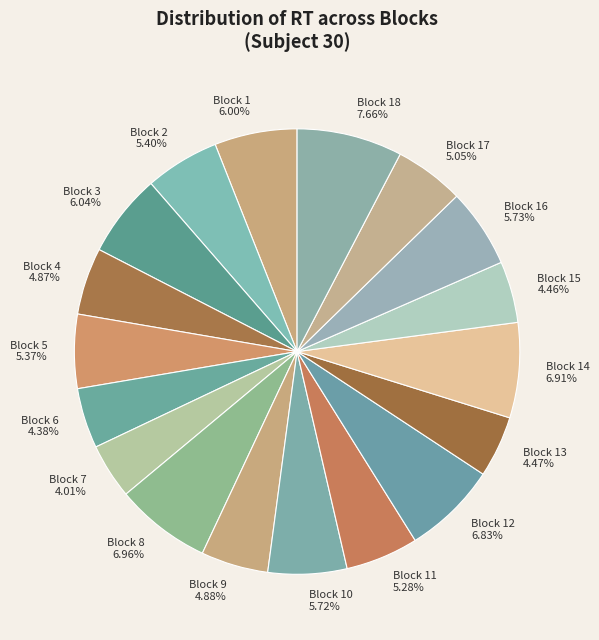

To the nearest percent, what is the difference between the Block 9 and Block 12 slice percentages?

2%